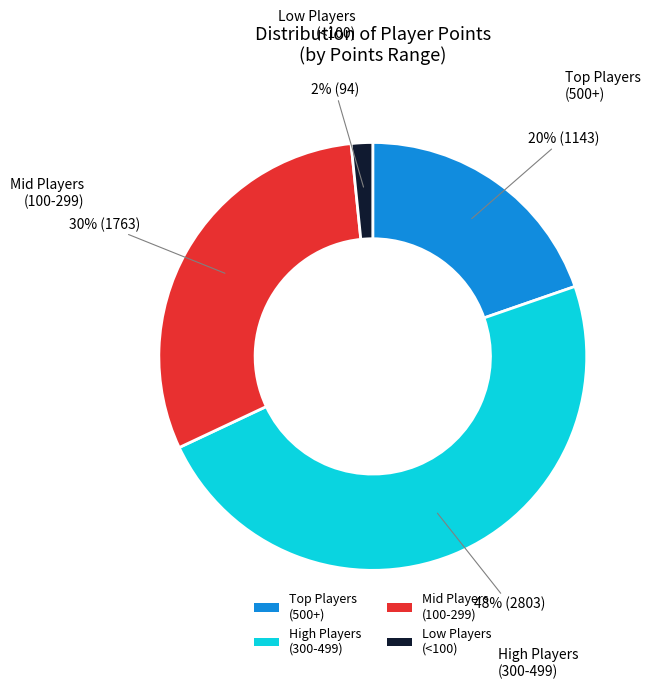

Does High Players (300-499) account for over 50% of the chart?

No